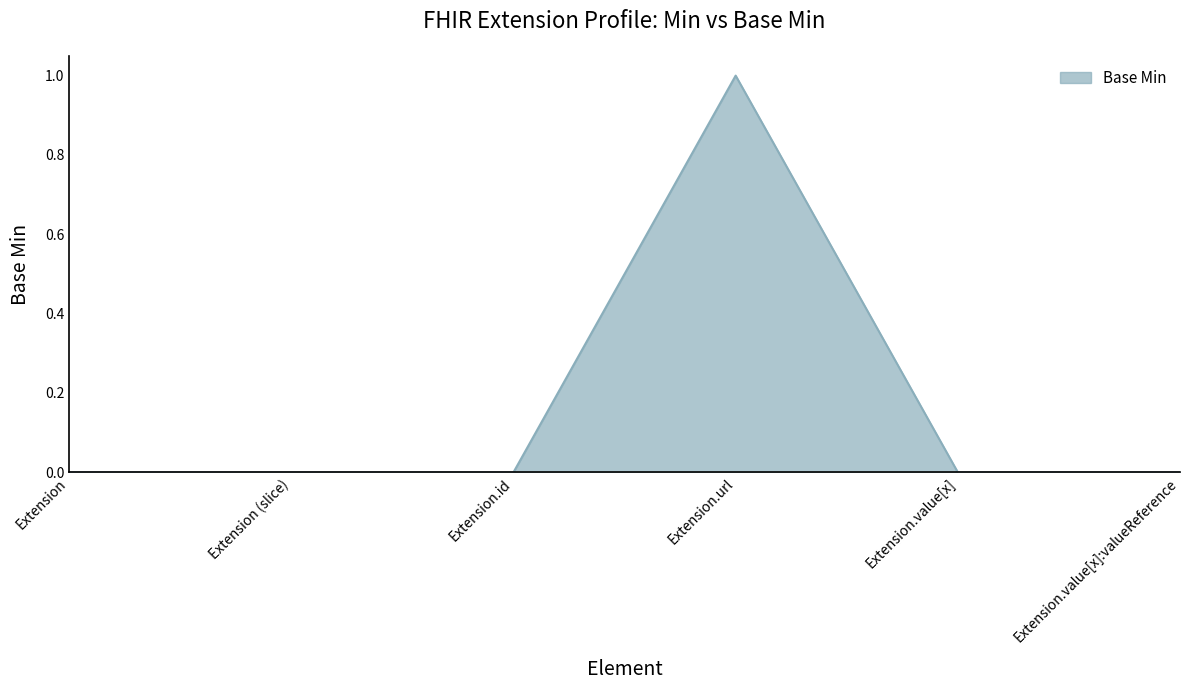

Count the values in the range 0 to 1.

6